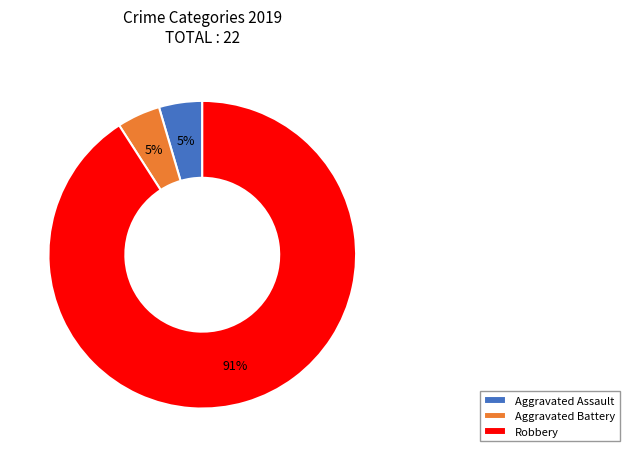

Which slice is the largest?

Robbery